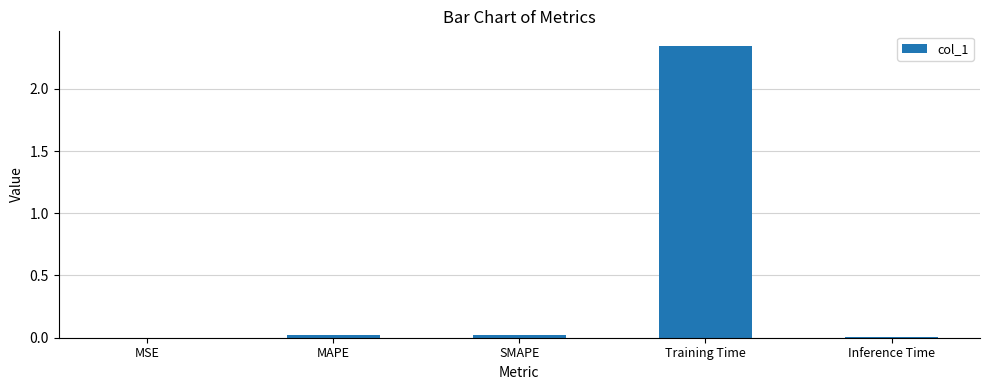

The value at SMAPE is 0.0. True or false?

True